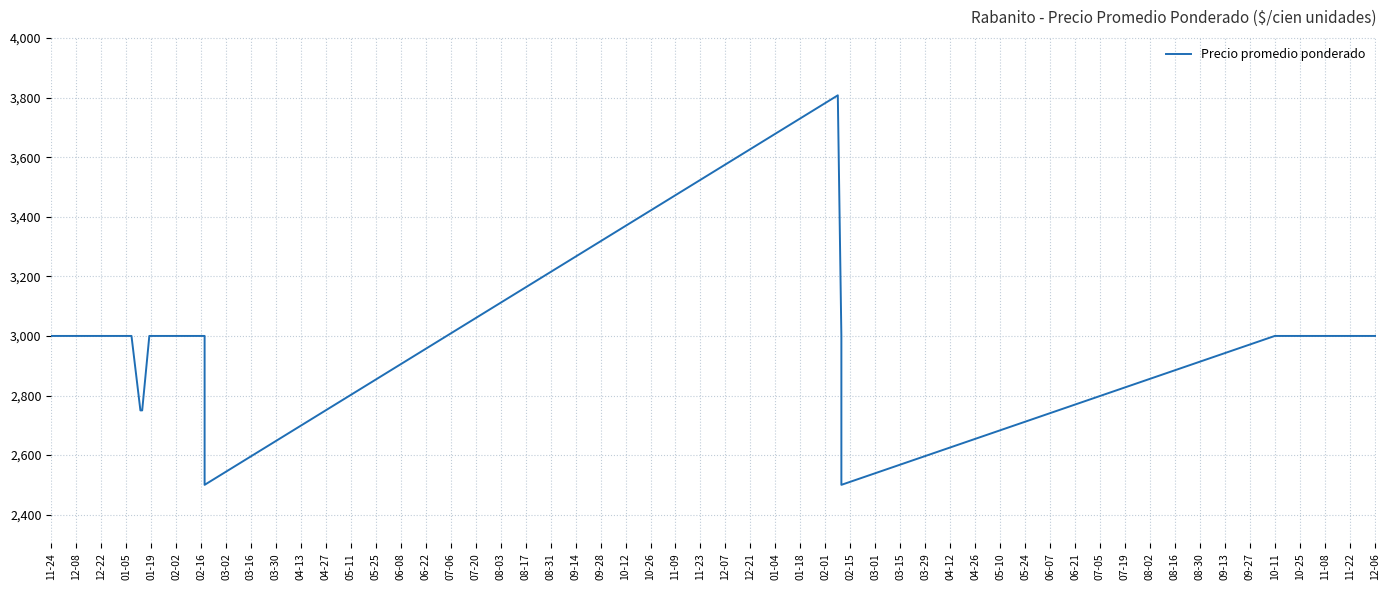

True or false: the data has more than 0 interior local peaks.

True